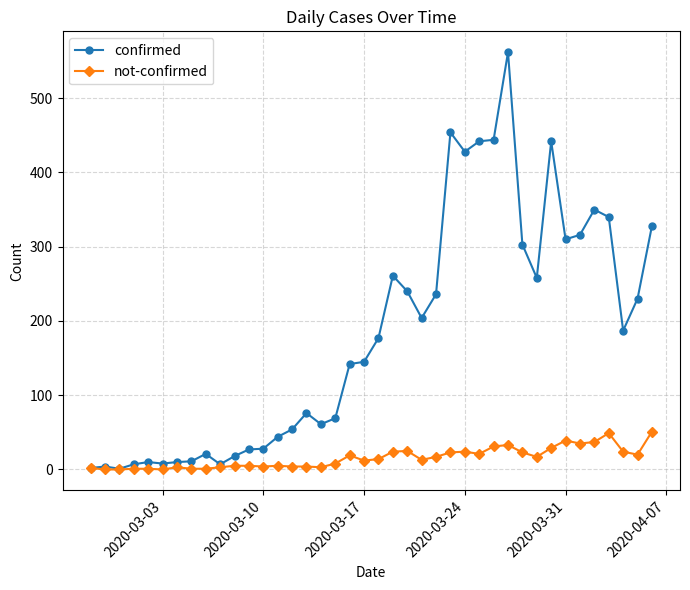

At how many categories does at least one series exceed 223?

17